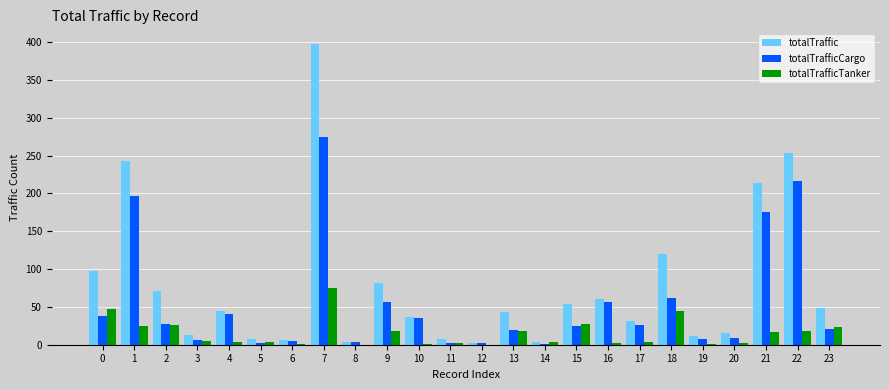

The value of totalTrafficTanker at 7 is 75. True or false?

True